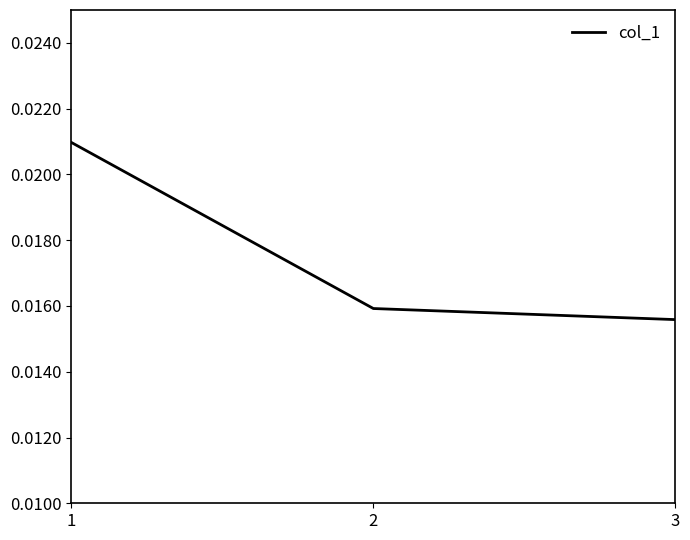

How many series are shown in this chart?

1